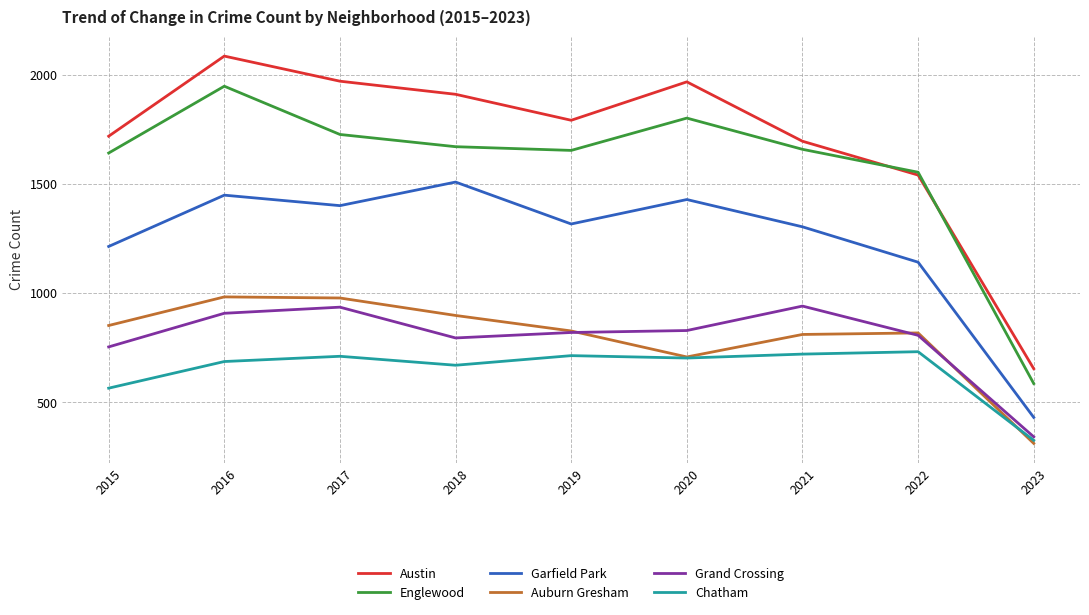

The Englewood series shows 1671 at 2018. True or false?

True